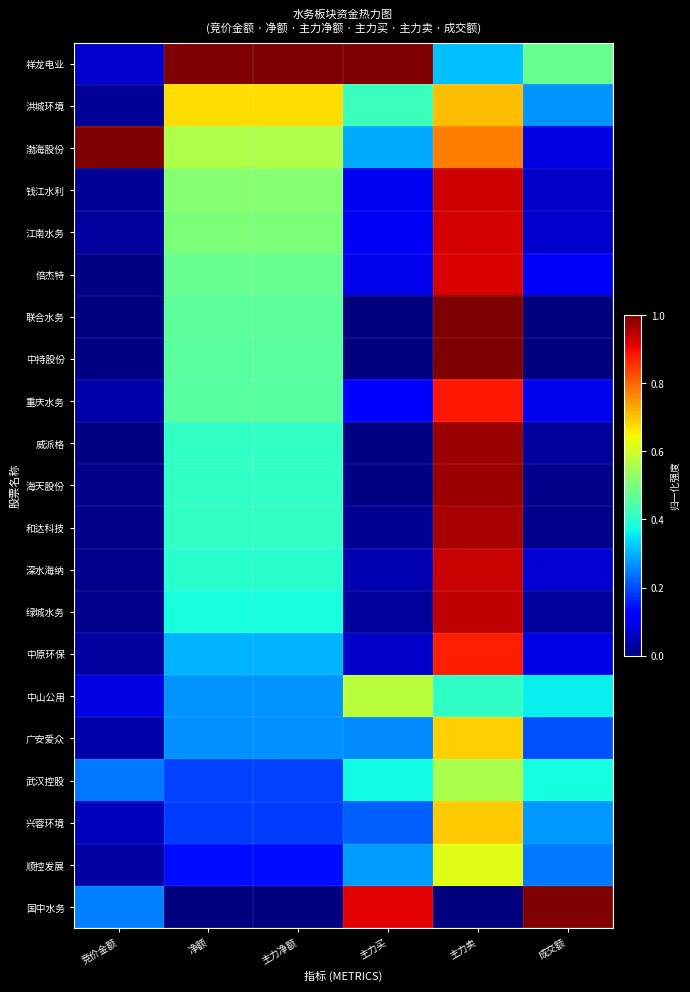

Between 主力卖 and 主力净额, which is larger?

主力净额